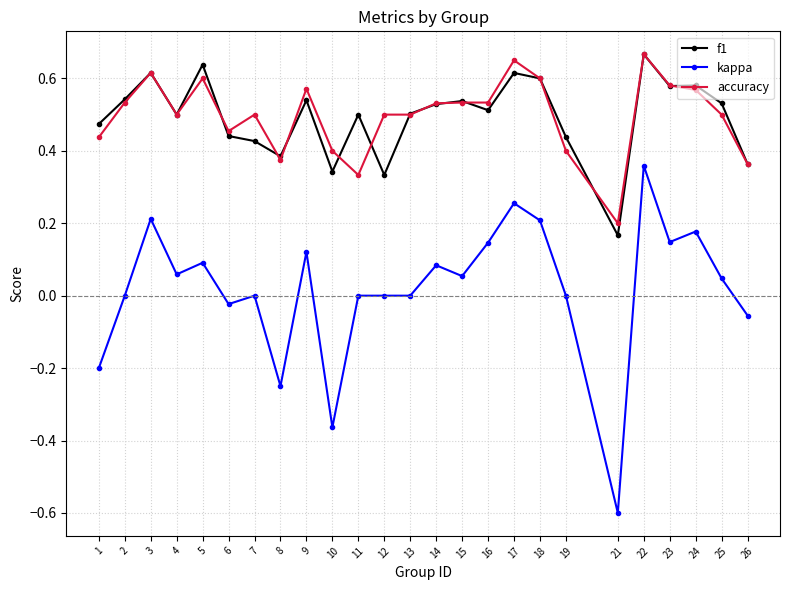

At which category is the sum across all series the highest?

22